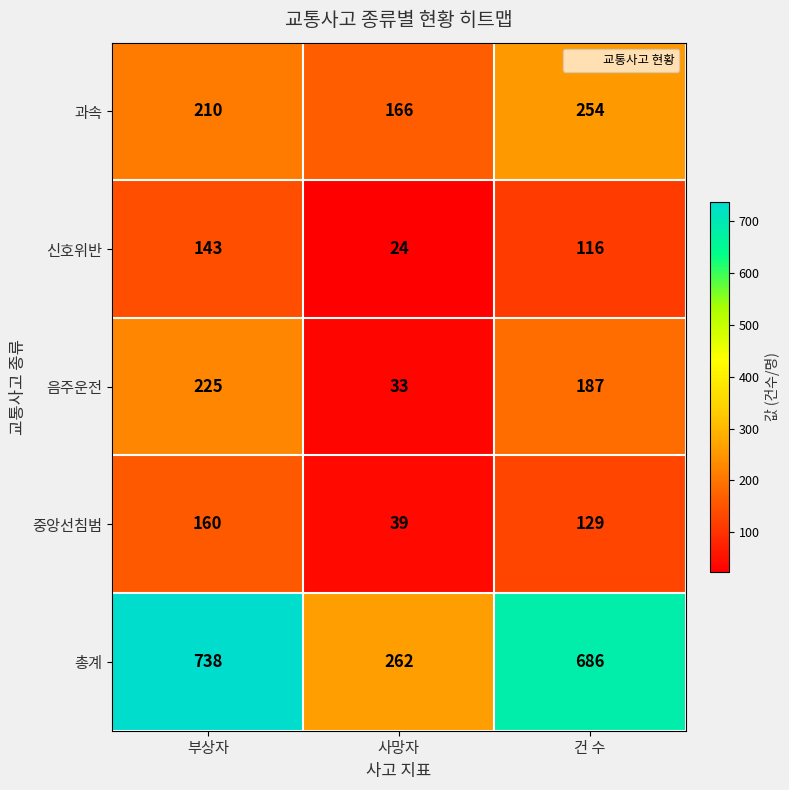

What is the smallest value displayed?

24